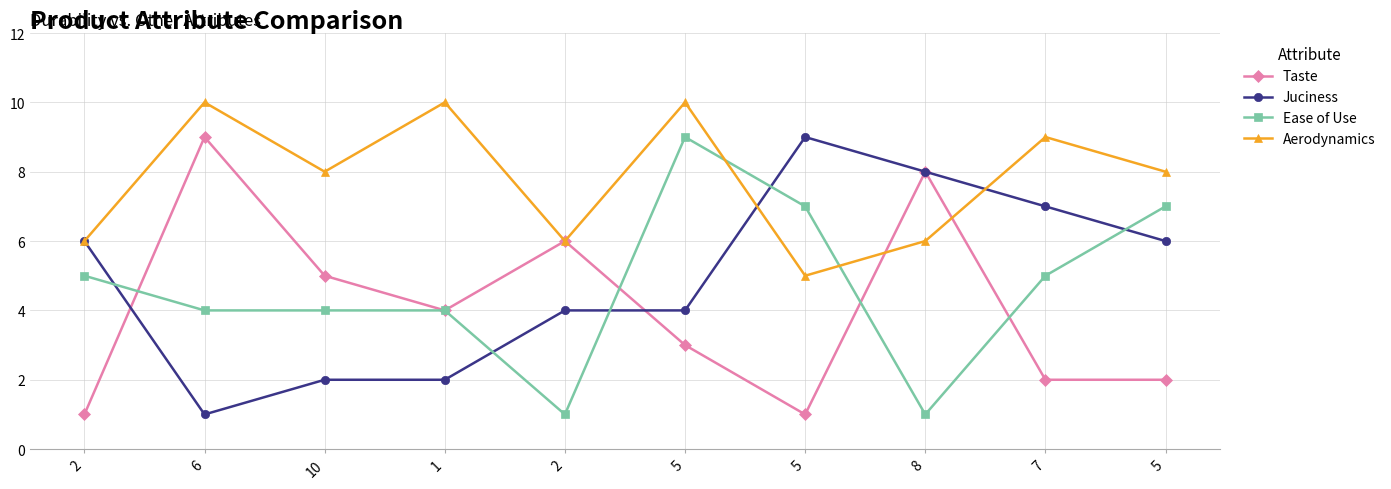

What are all the series names shown in the legend?

Taste, Juciness, Ease of Use, Aerodynamics